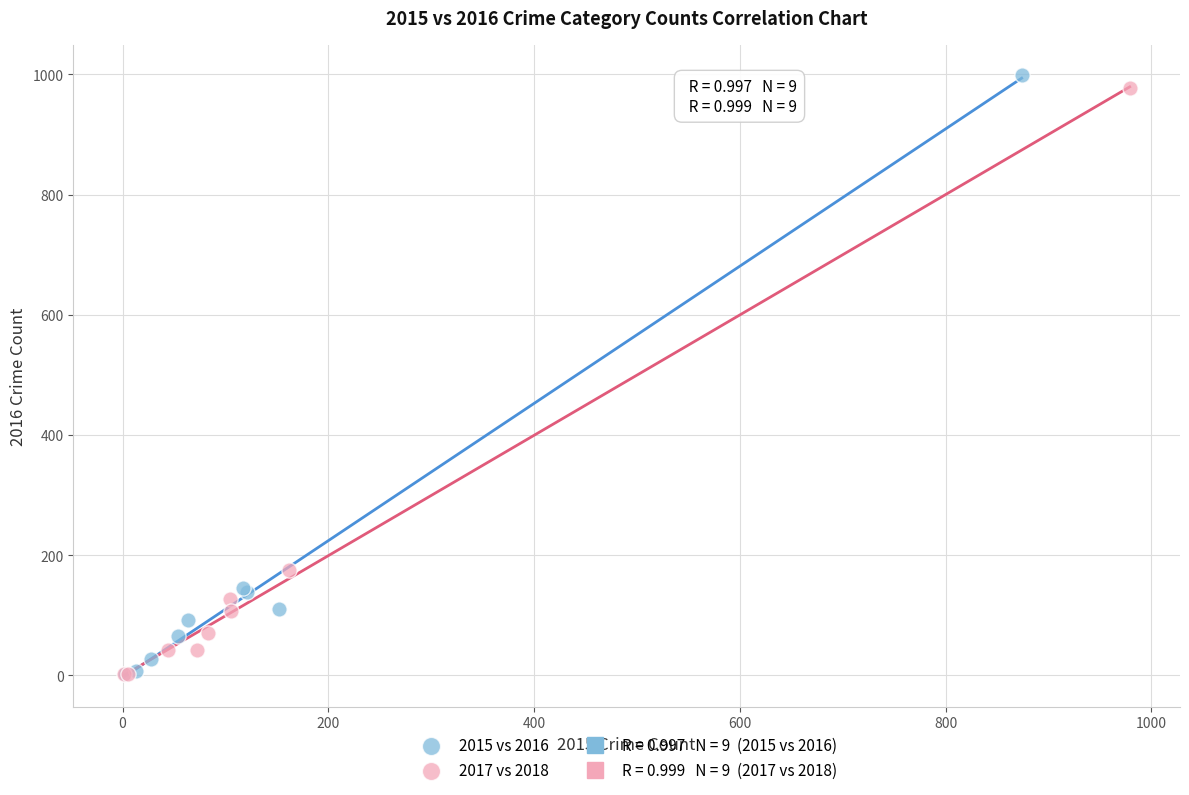

Which series has the widest spread of Y values?

2015 vs 2016